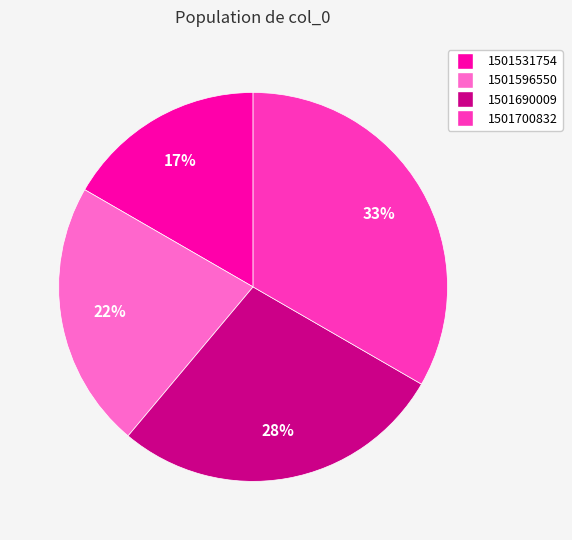

How many slices are in this pie chart?

4